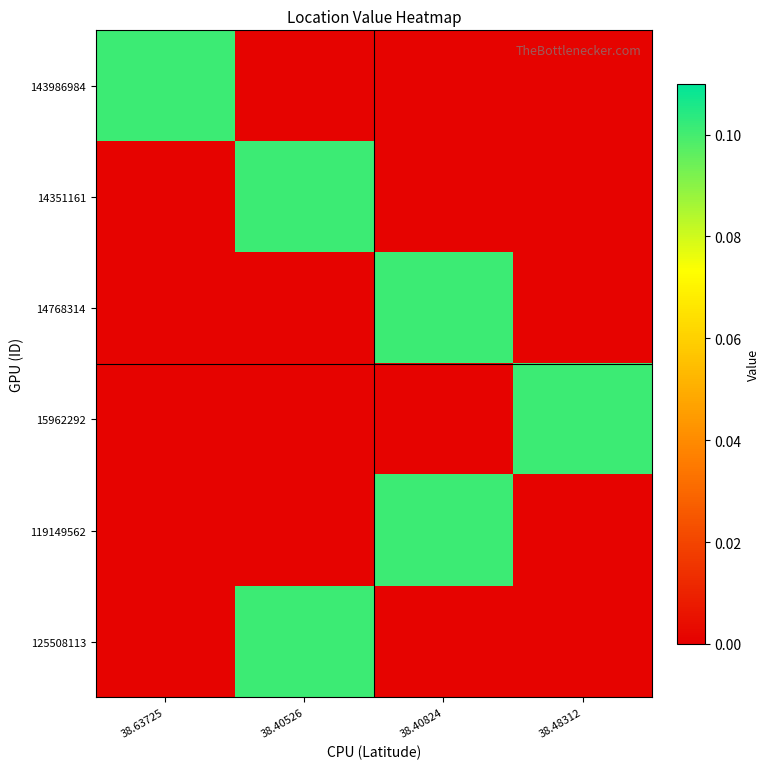

Rank the series at 38.63725 from lowest to highest value.

14351161, 14768314, 15962292, 119149562, 125508113, 143986984